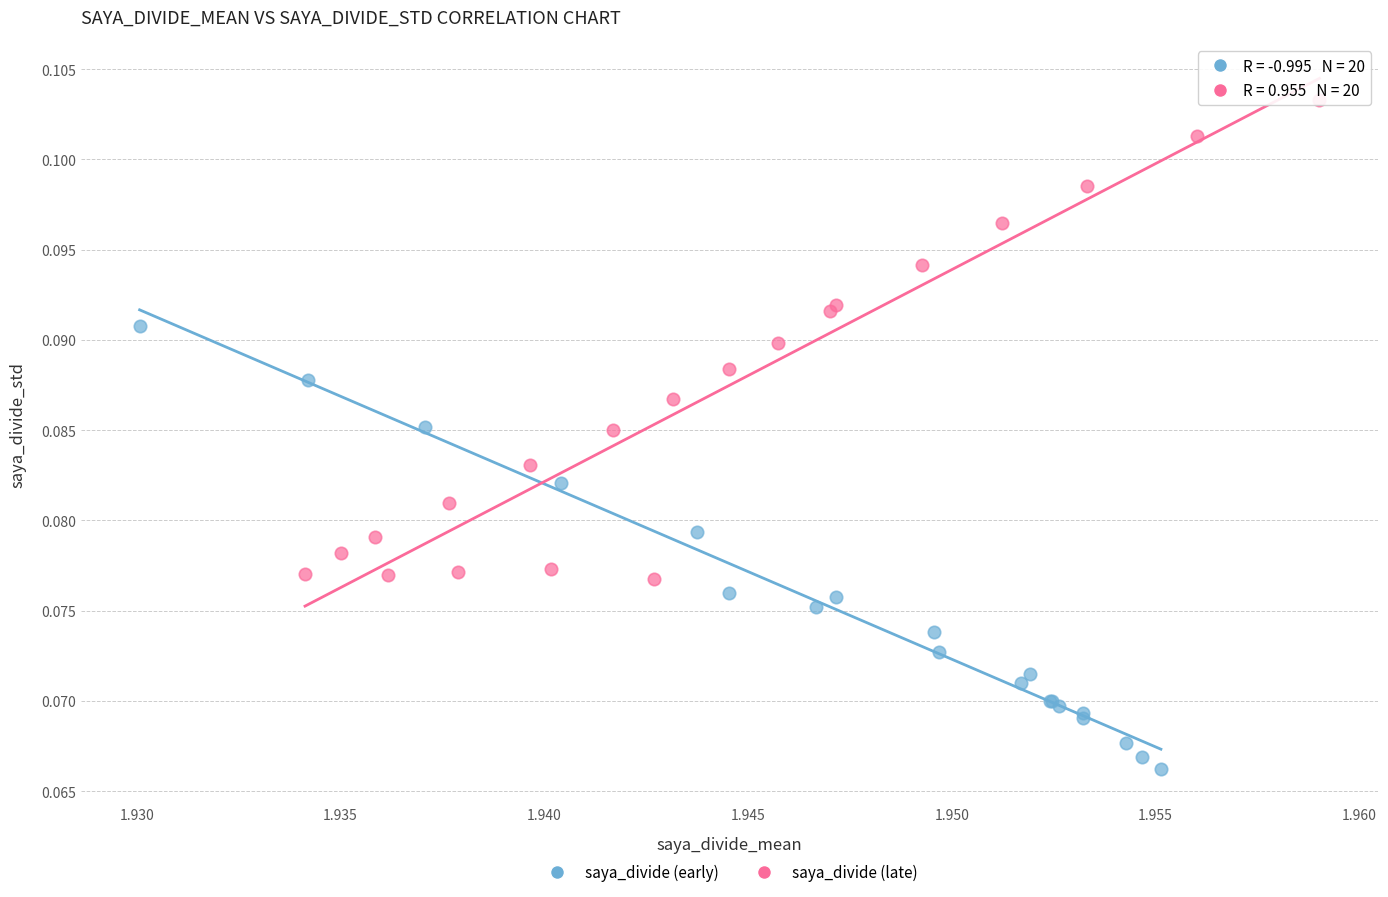

Which series has the largest Y range (max minus min)?

saya_divide (late)